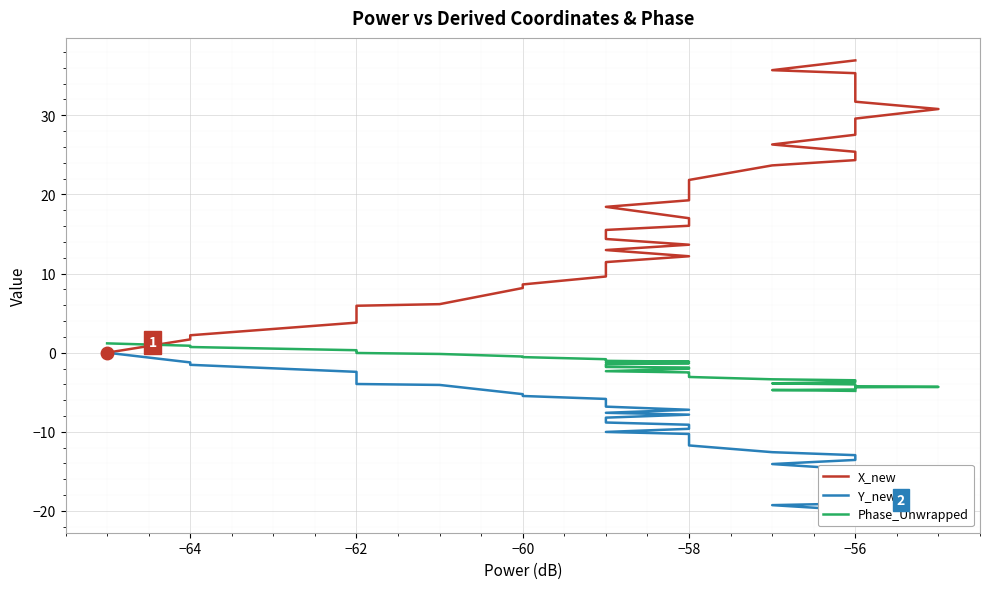

True or false: Y_new has a value of -14.2 at 20.

False